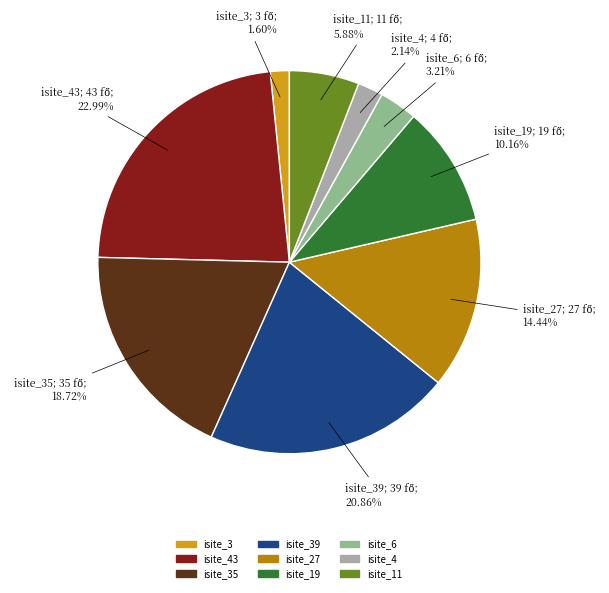

Is there any slice that represents more than half of the pie?

No